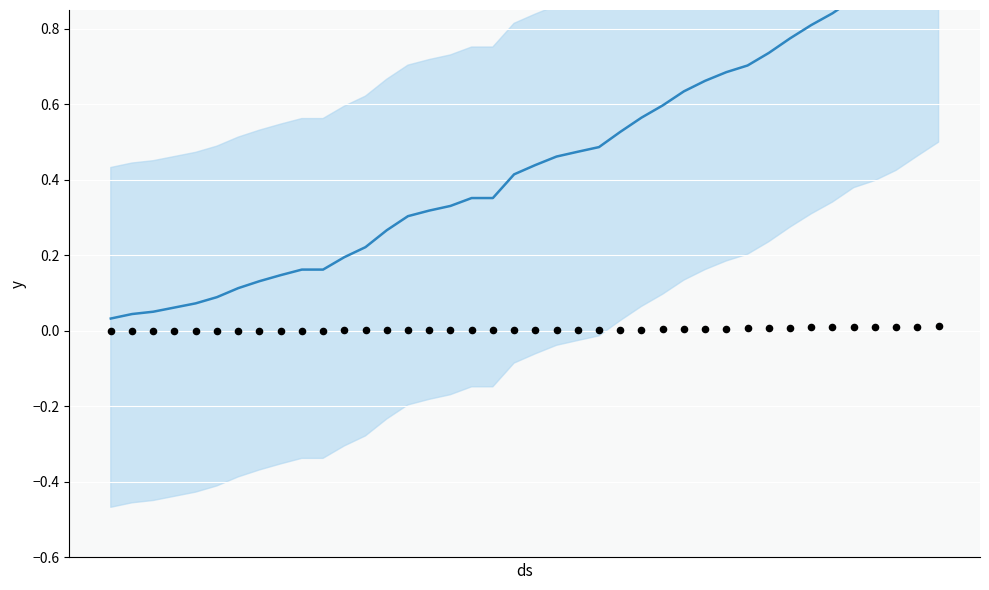

At how many categories does at least one series exceed 0?

40